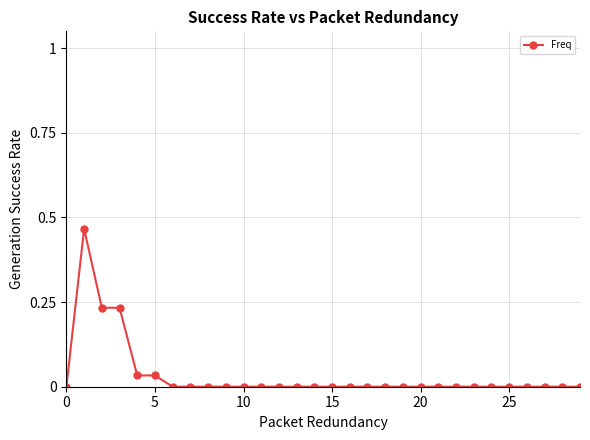

What is the sum of all values?

1.0